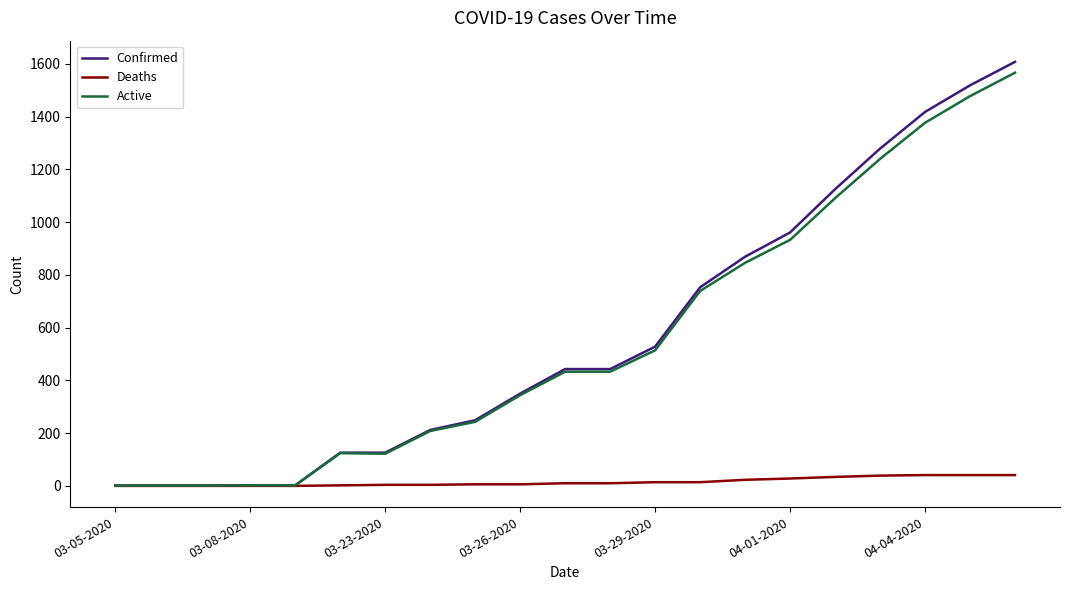

What is the highest value of the Active series?

1567